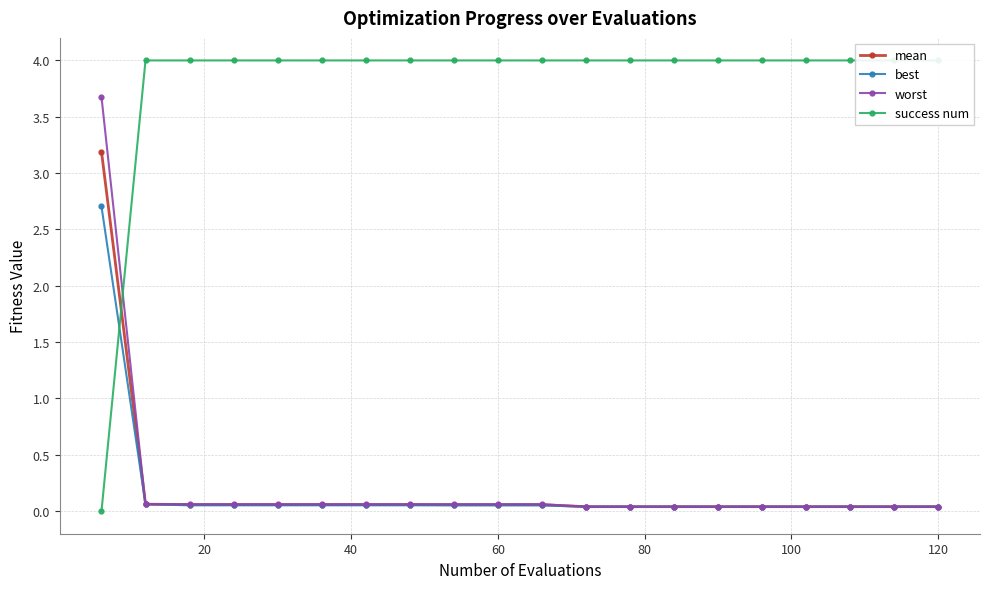

How many lines are shown in the chart?

4